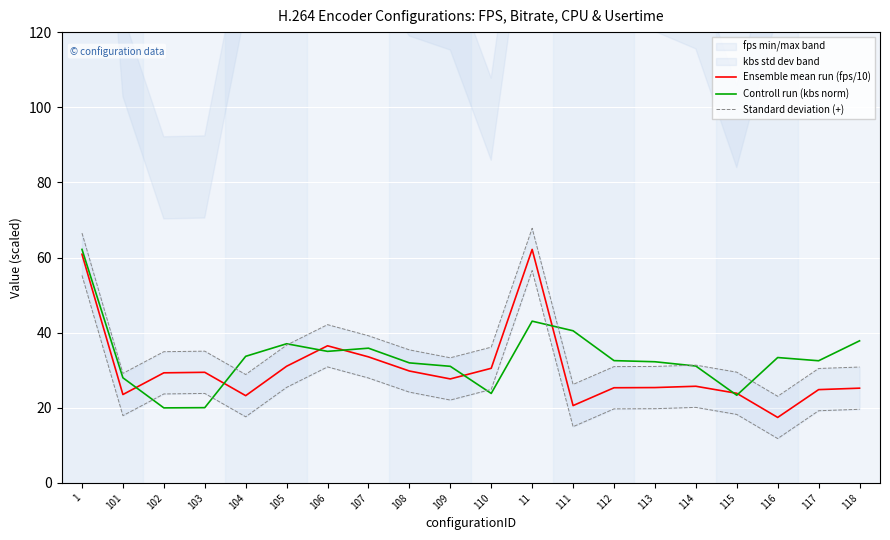

List the series in order of their peak value, highest first.

Standard deviation (+), Ensemble mean run (fps/10), Controll run (kbs norm)